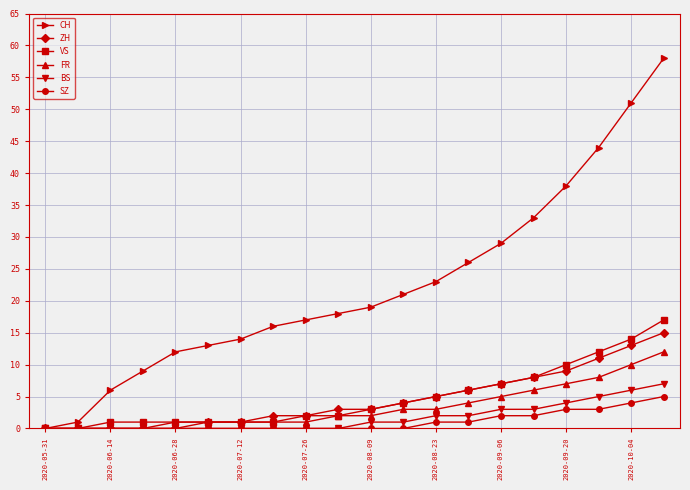

At how many categories does at least one series exceed 28?

6